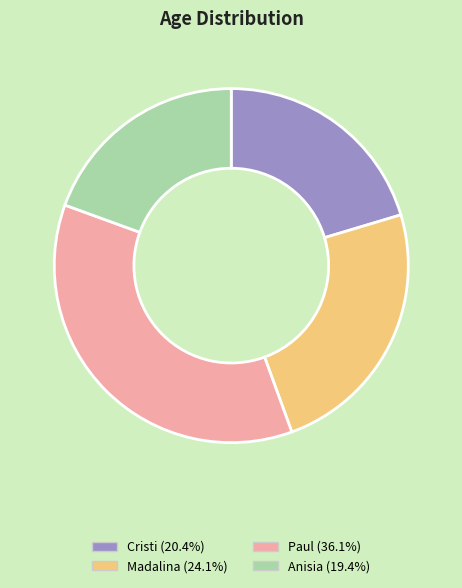

Rank the categories by value from highest to lowest.

Paul, Madalina, Cristi, Anisia